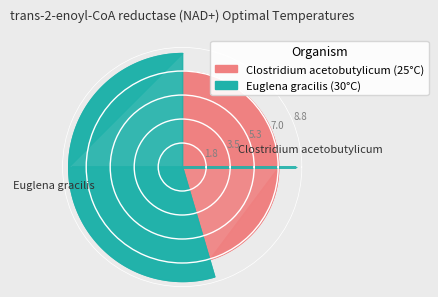

To the nearest percent, what is the average slice percentage?

50%